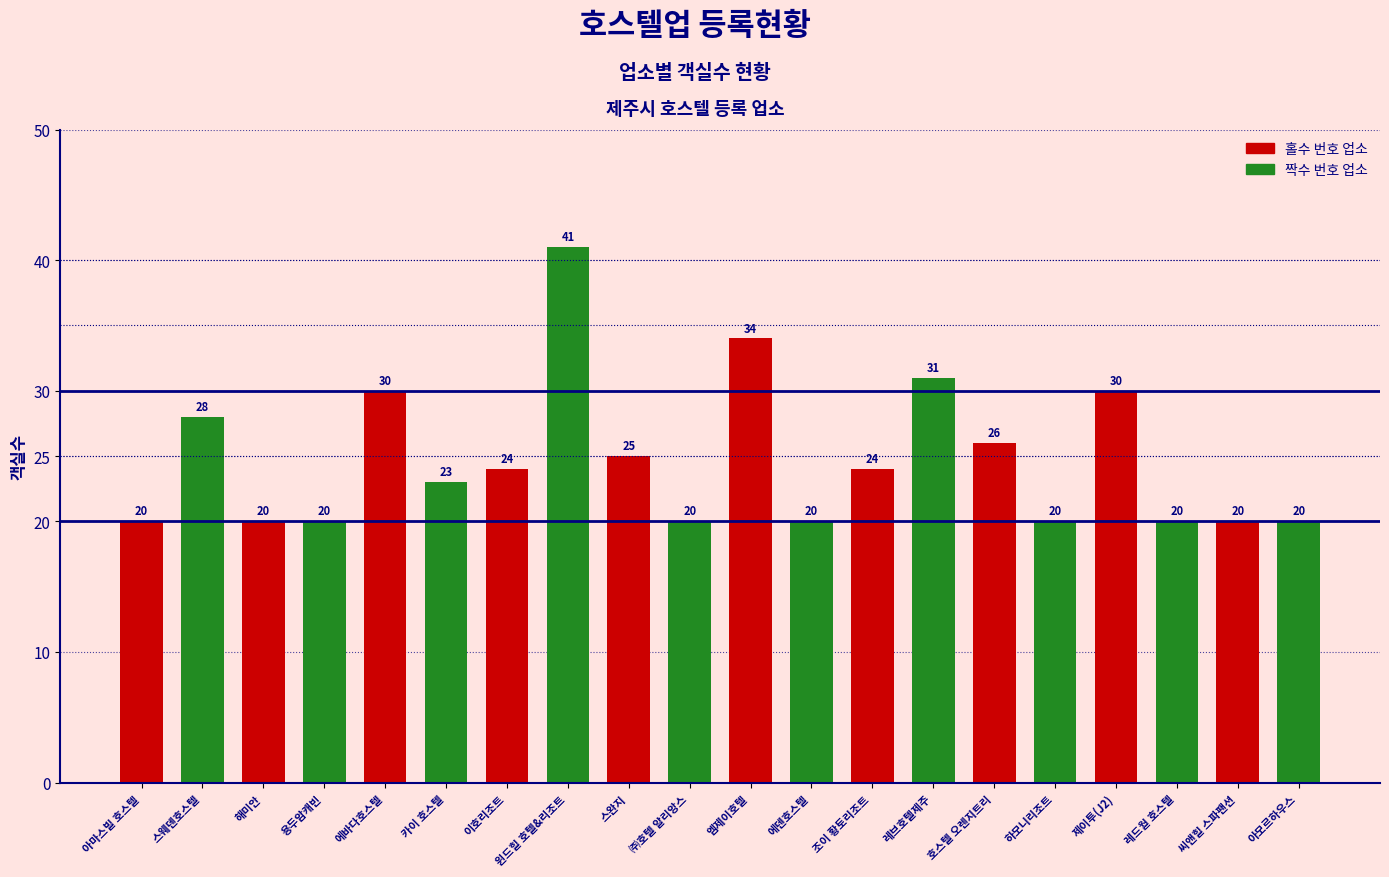

What is the approximate value at 에덴호스텔?

20